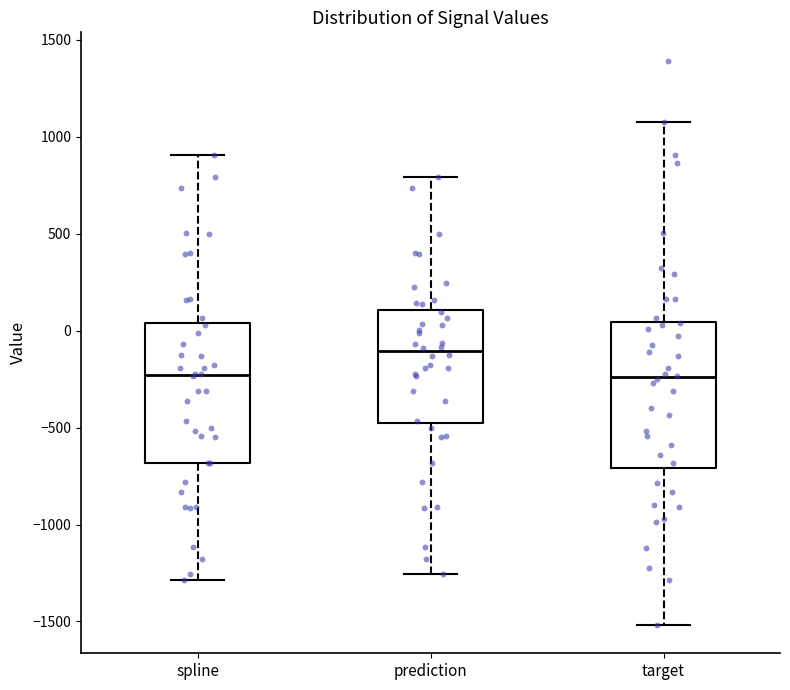

Where does the lower whisker of the box for prediction end on the y-axis? The values are not printed on the chart, so give them approximately, as read against the axis.

-1250